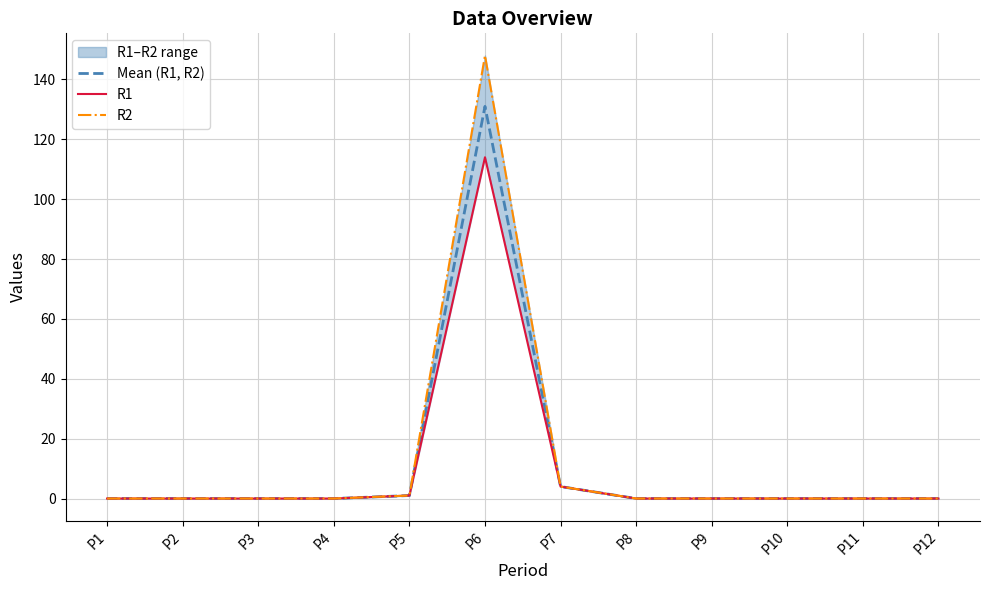

What value does the R1 series have at P5?

1